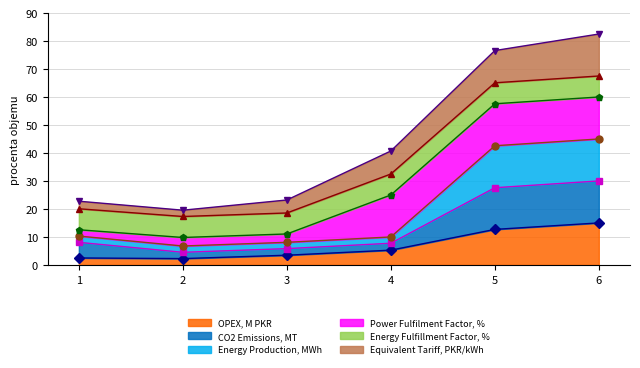

What is the value of the OPEX, M PKR point at the 1st from the left?

2.5